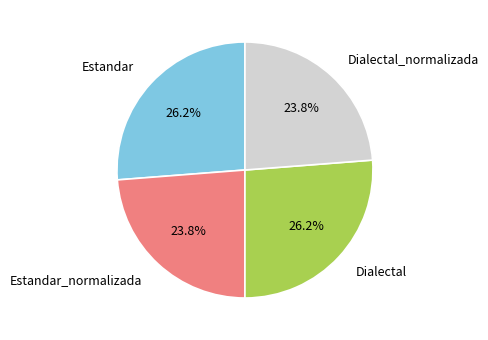

What is the ratio of the value at Dialectal_normalizada to the value at Estandar_normalizada?

1.0